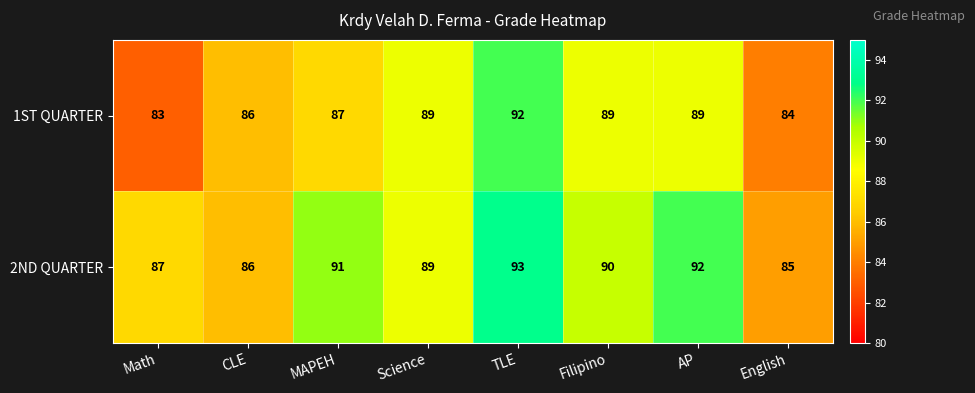

How many series are shown in this chart?

2